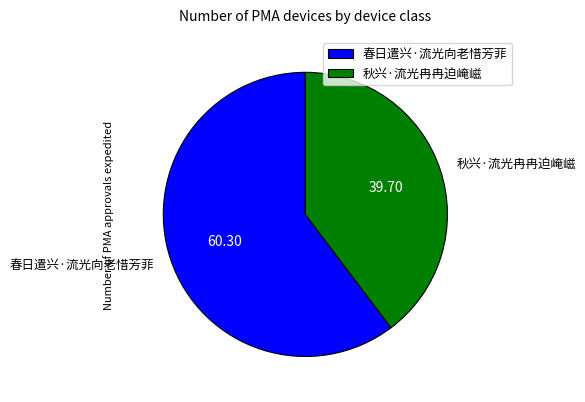

How many segments does this pie chart have?

2